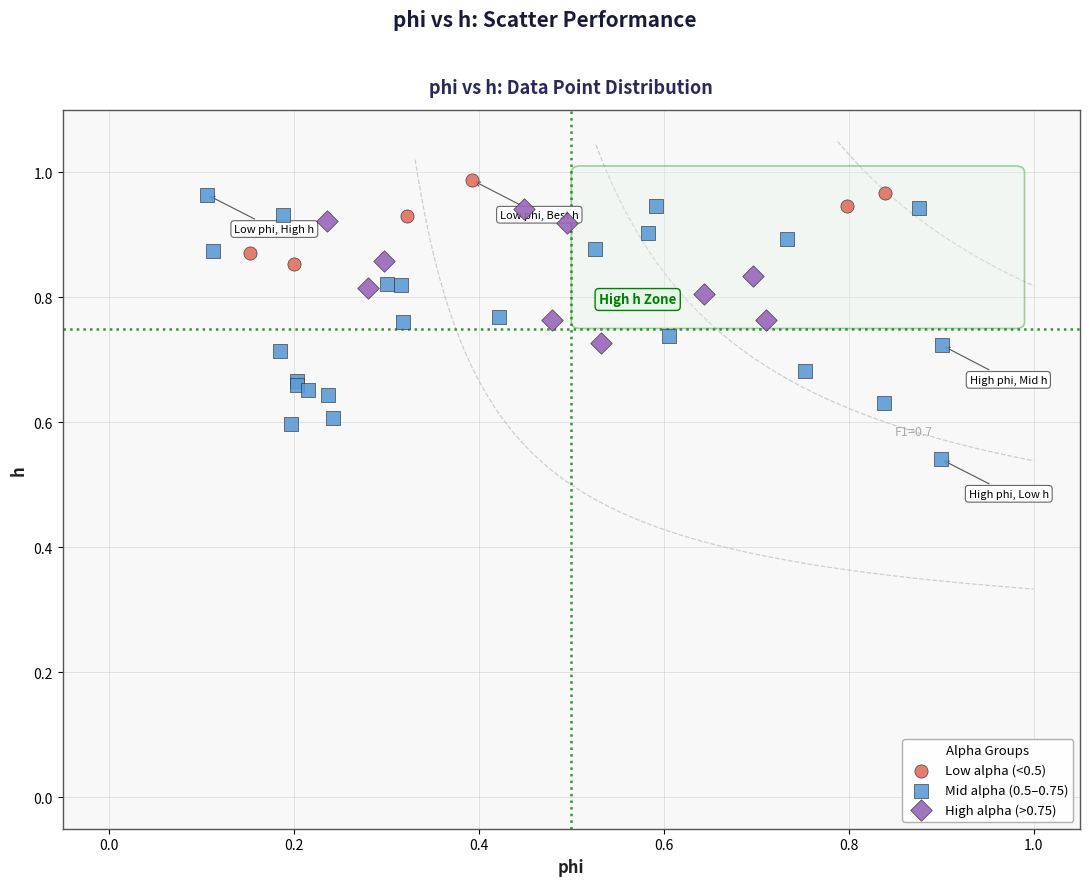

Which series reaches the maximum Y coordinate?

Low alpha (<0.5)